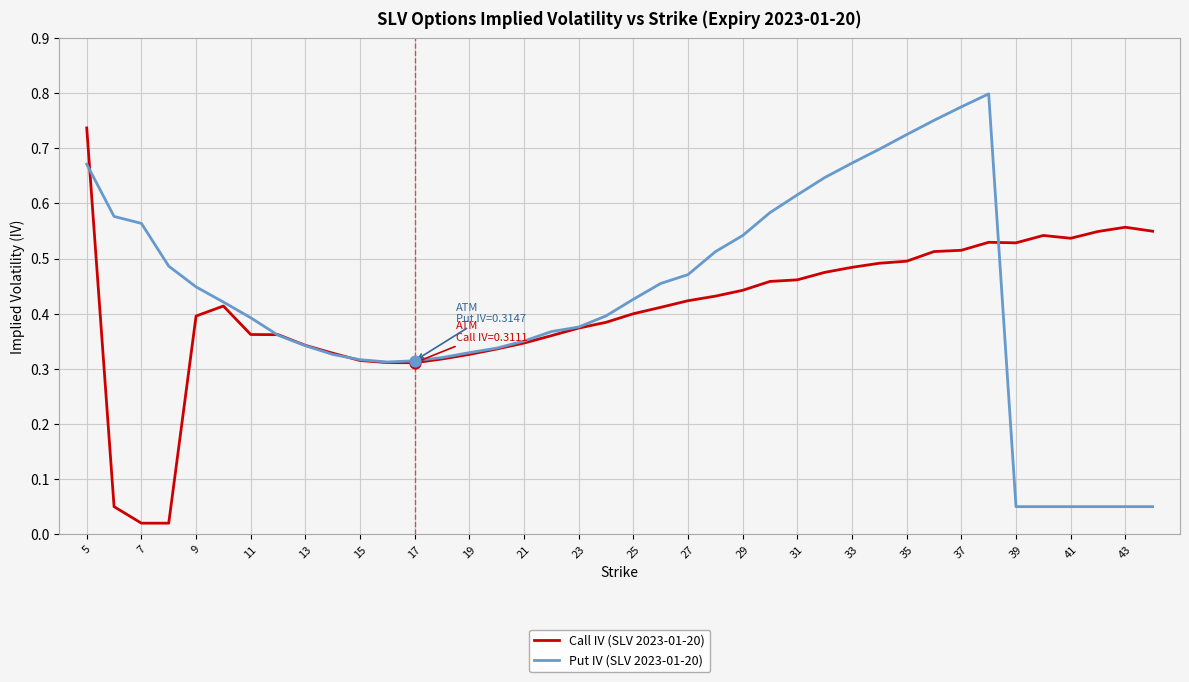

Which series has the largest range (max minus min)?

Put IV (SLV 2023-01-20)